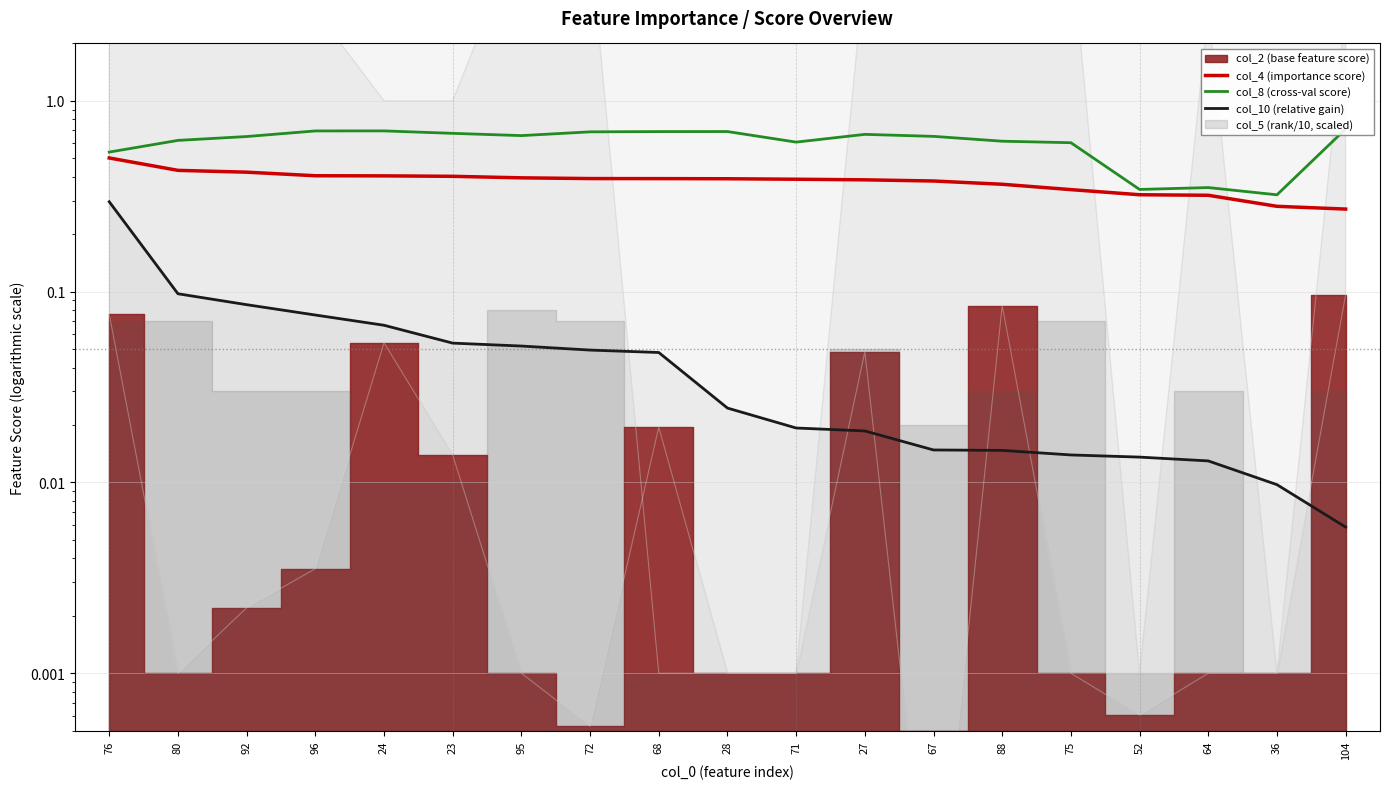

Reading left to right, what are all the values shown in this chart?

col_4 (importance score): 0.5	0.4	0.4	0.4	0.4	0.4	0.4	0.4	0.4	0.4	0.4	0.4	0.4	0.4	0.3	0.3	0.3	0.3	0.3
col_8 (cross-val score): 0.5	0.6	0.7	0.7	0.7	0.7	0.7	0.7	0.7	0.7	0.6	0.7	0.7	0.6	0.6	0.3	0.4	0.3	0.7
col_10 (relative gain): 0.3	0.1	0.1	0.1	0.1	0.1	0.1	0.0	0.0	0.0	0.0	0.0	0.0	0.0	0.0	0.0	0.0	0.0	0.0